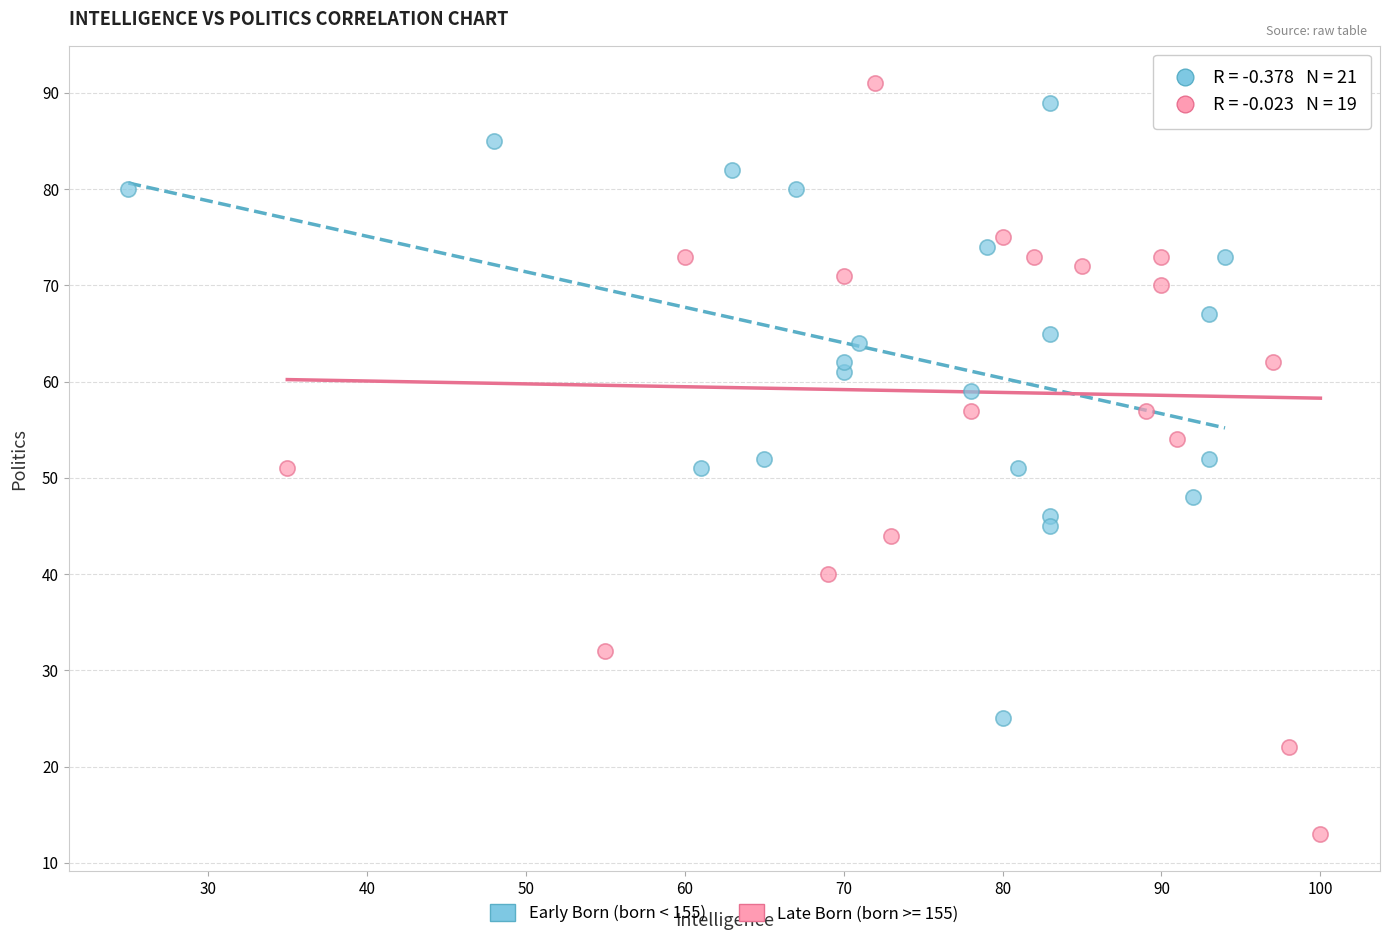

Which series has the widest spread of Y values?

Late Born (born >= 155)